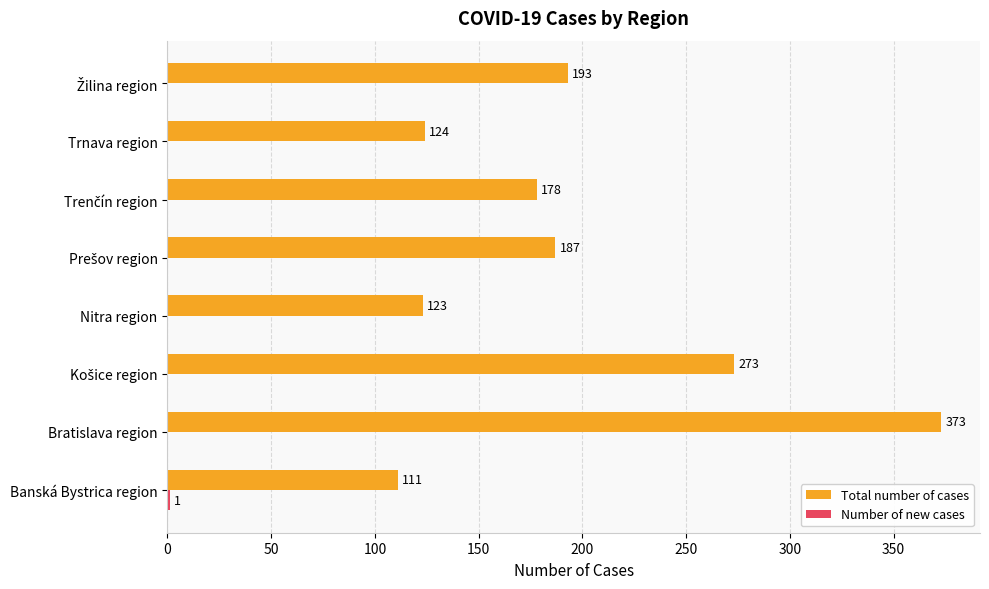

True or false: Total number of cases has a value of 183 at Trnava region.

False